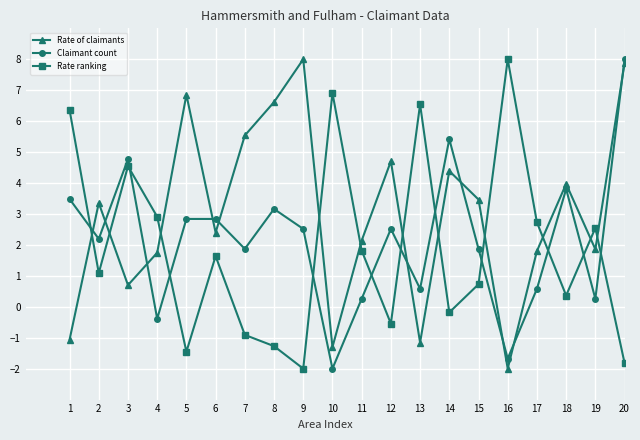

Is the value of Rate ranking at 12 greater than the value of Rate of claimants at 14?

No